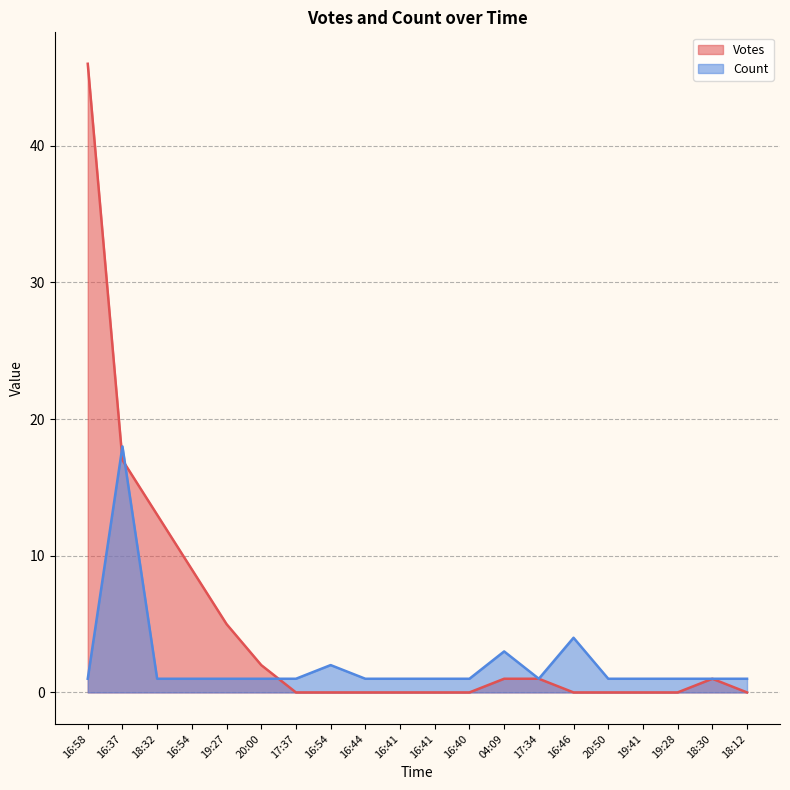

What is the label of the 15th point from the left?

16:46